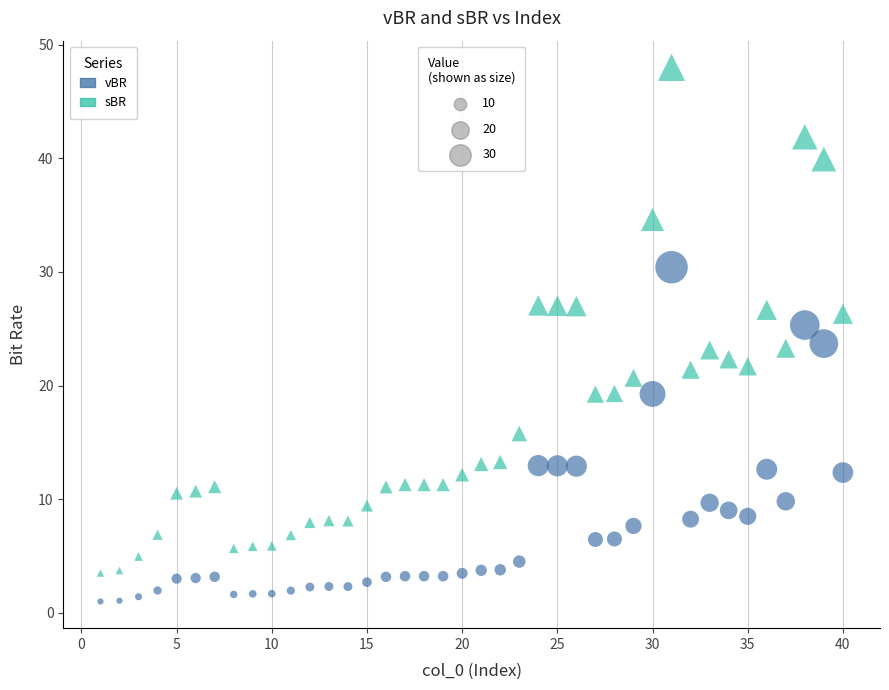

Across all data points, what is the range of X values (max minus min)?

39.0